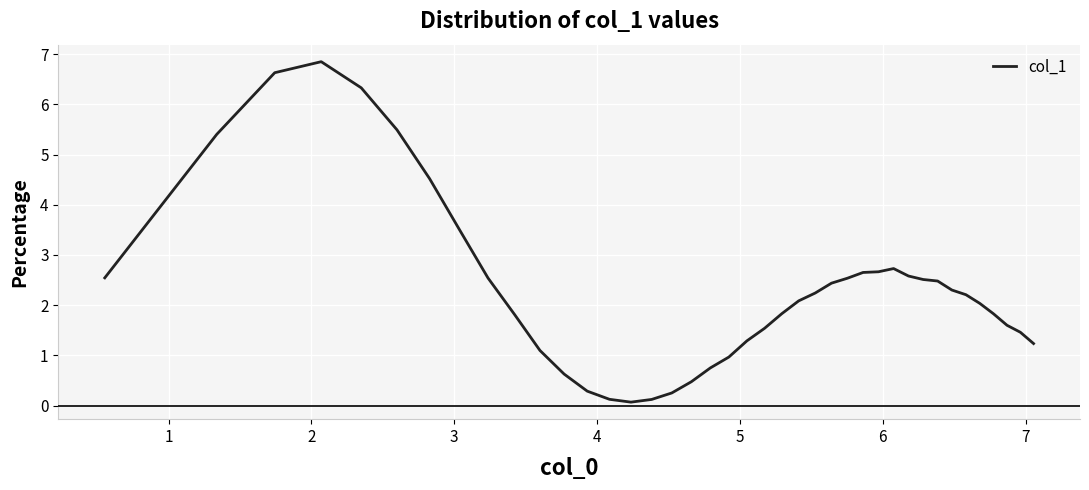

Does the chart display data point markers on the line(s)?

No